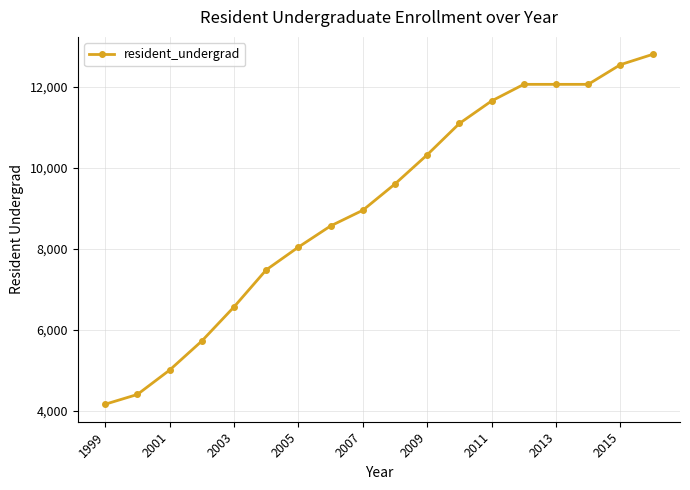

What is the greatest value displayed?

12800